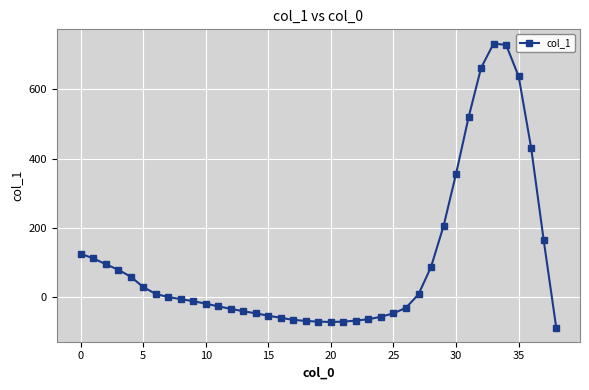

What is the smallest value displayed?

-88